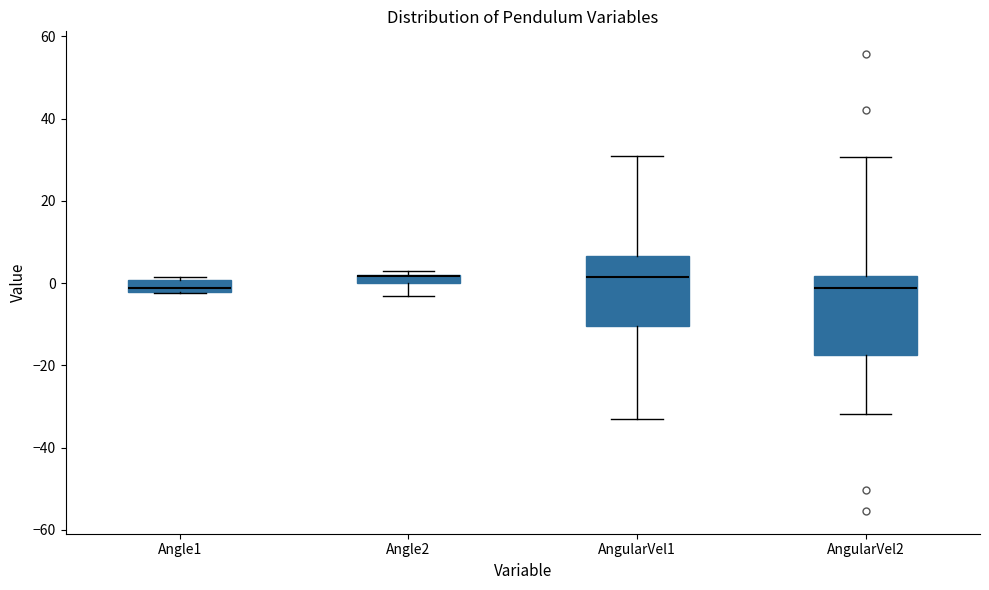

Which box is the tallest, from its lower edge to its upper edge?

AngularVel2